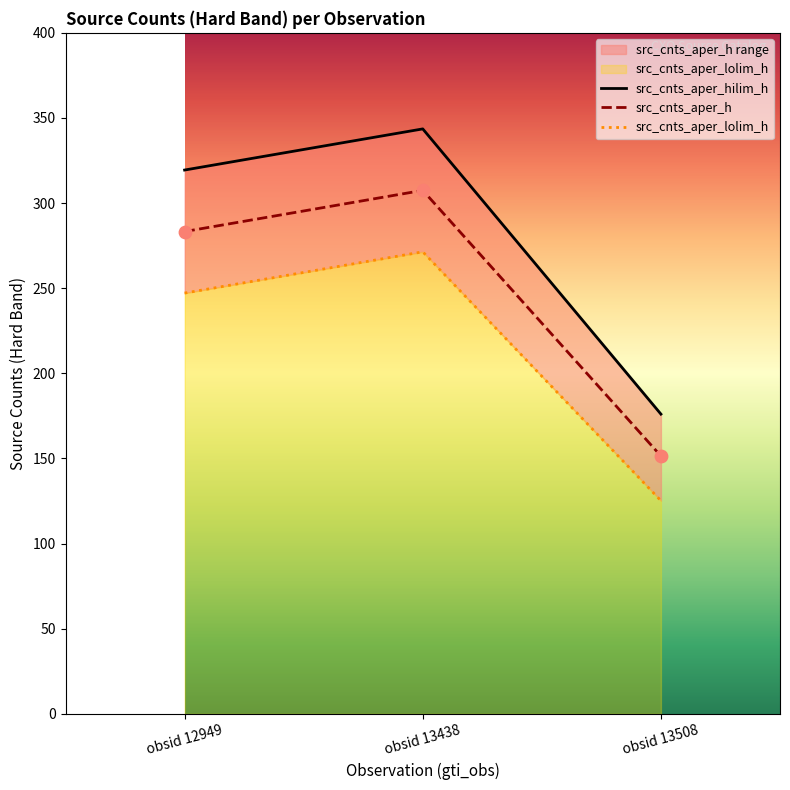

Which category has the lowest value in the src_cnts_aper_h series?

obsid 13508